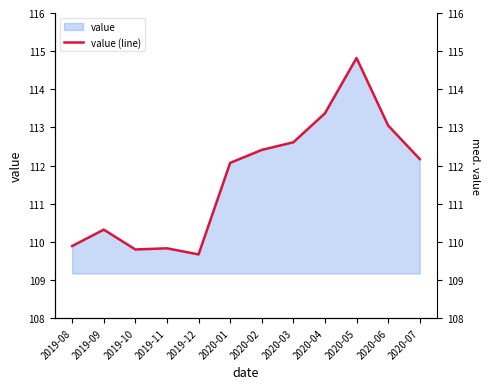

Which has a higher value, 2020-07 or 2019-10?

2020-07